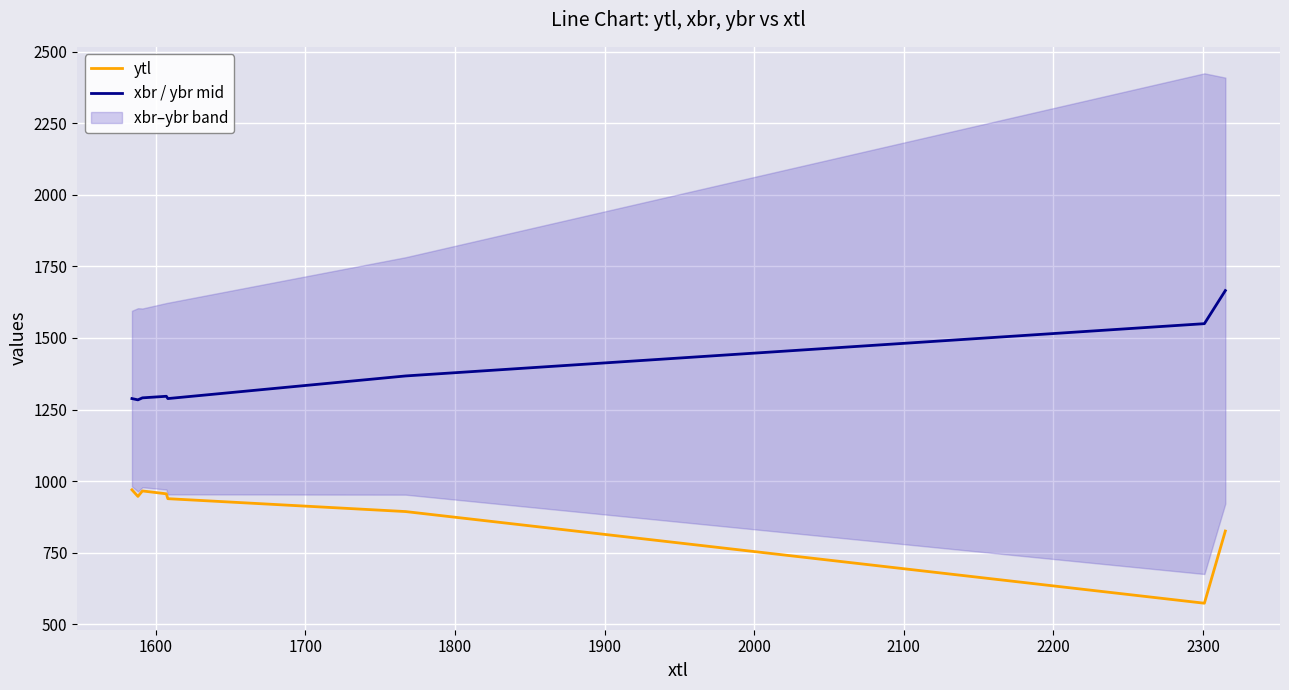

True or false: ytl and xbr / ybr mid cross at least once.

False